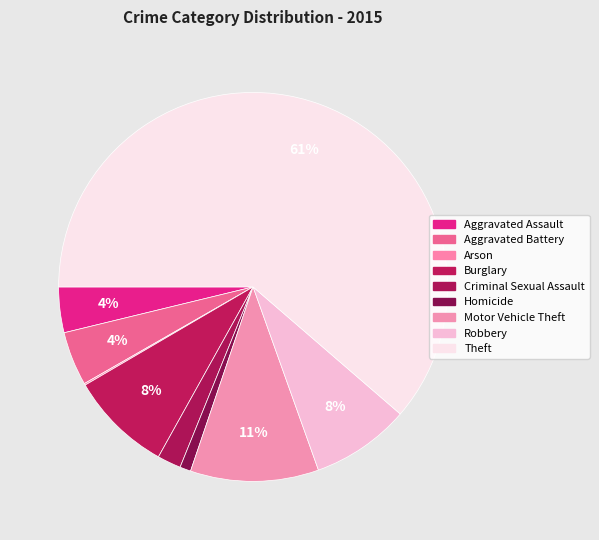

To the nearest percent, what portion does Criminal Sexual Assault represent?

2%